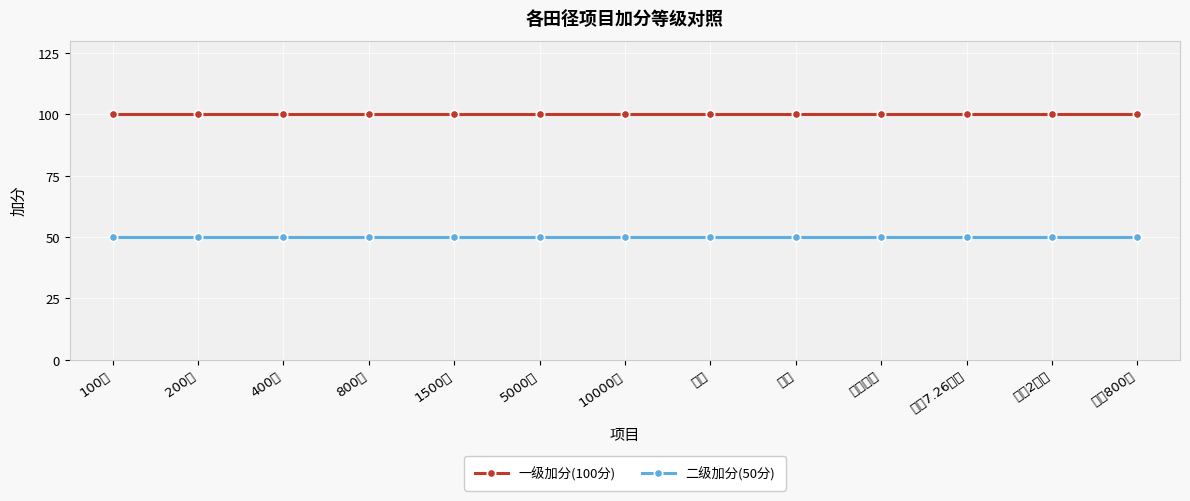

Is this an area chart (filled region under the line)?

No